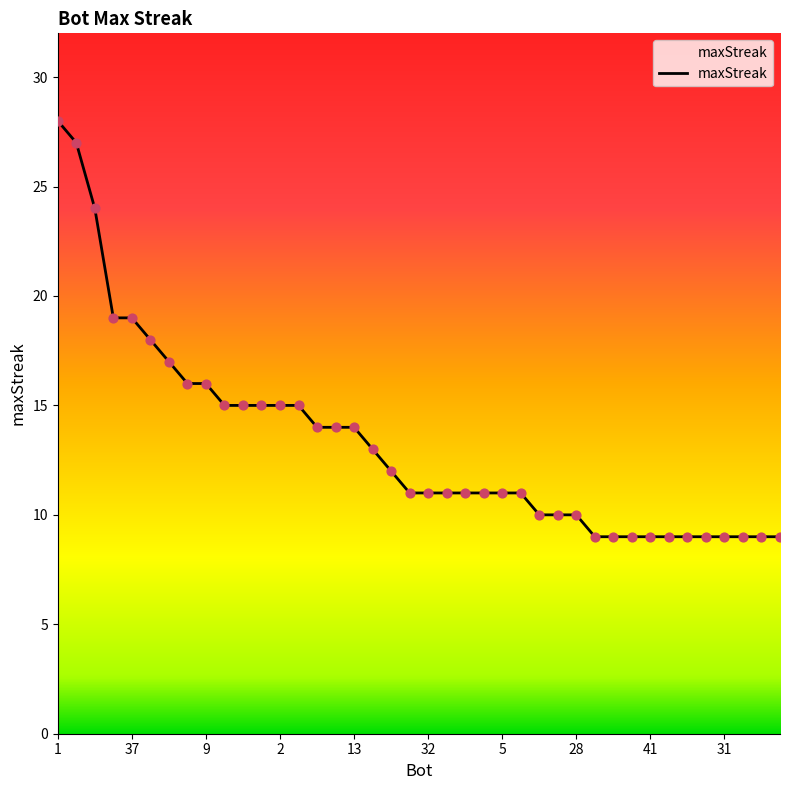

What is the greatest value displayed?

28